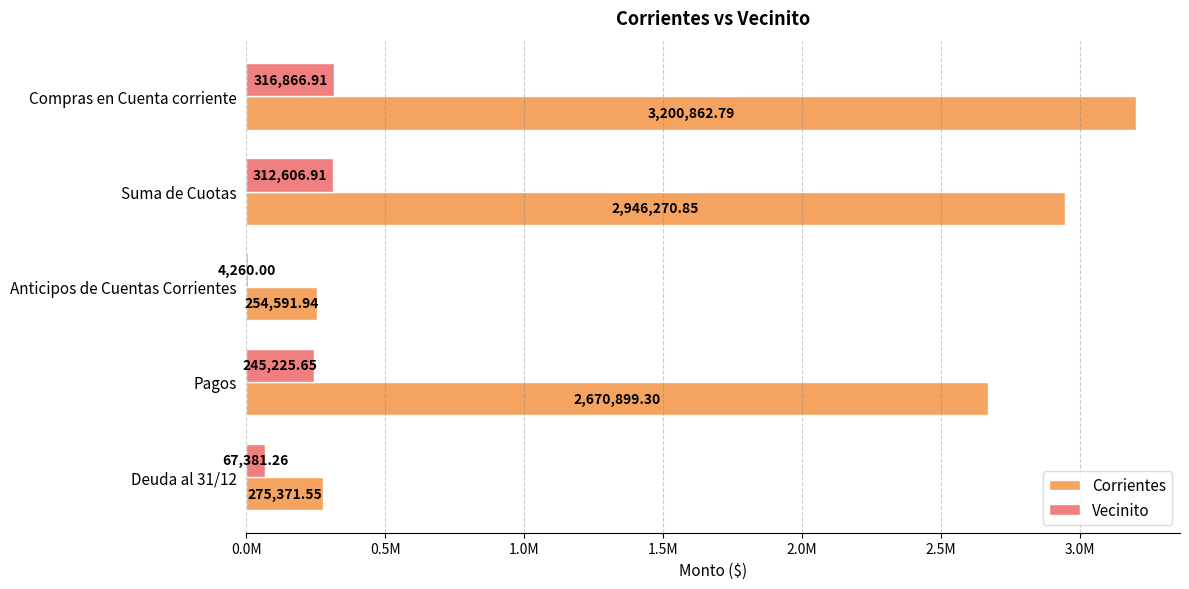

What are all the series names shown in the legend?

Corrientes, Vecinito